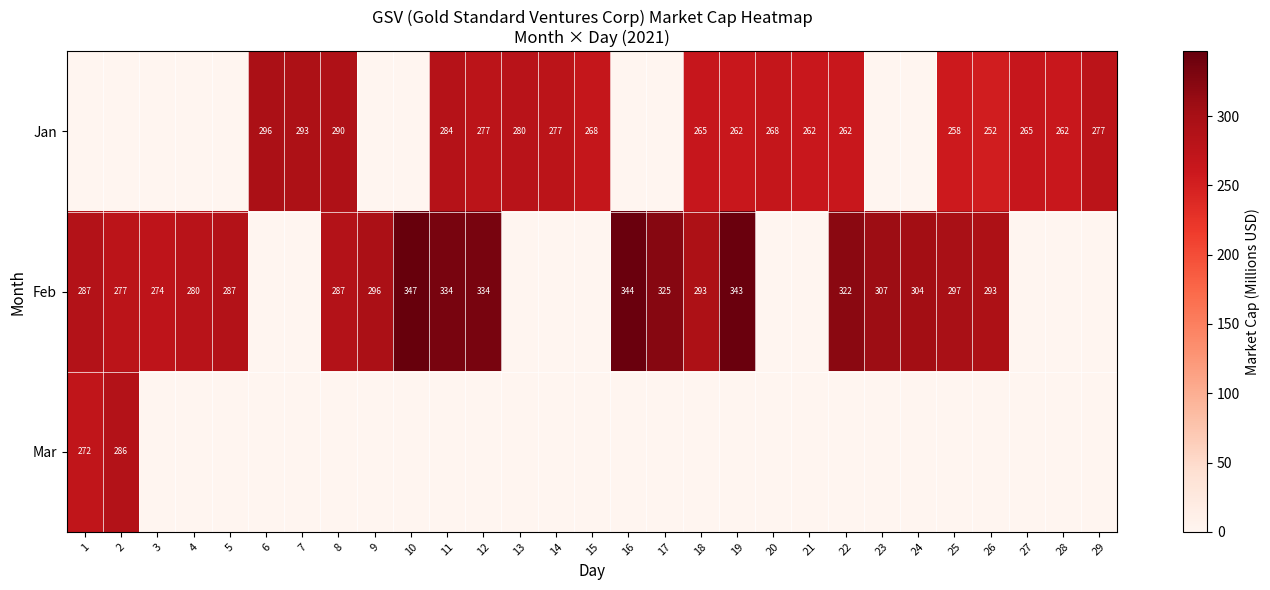

True or false: Jan has a value of 268 at 20.

True